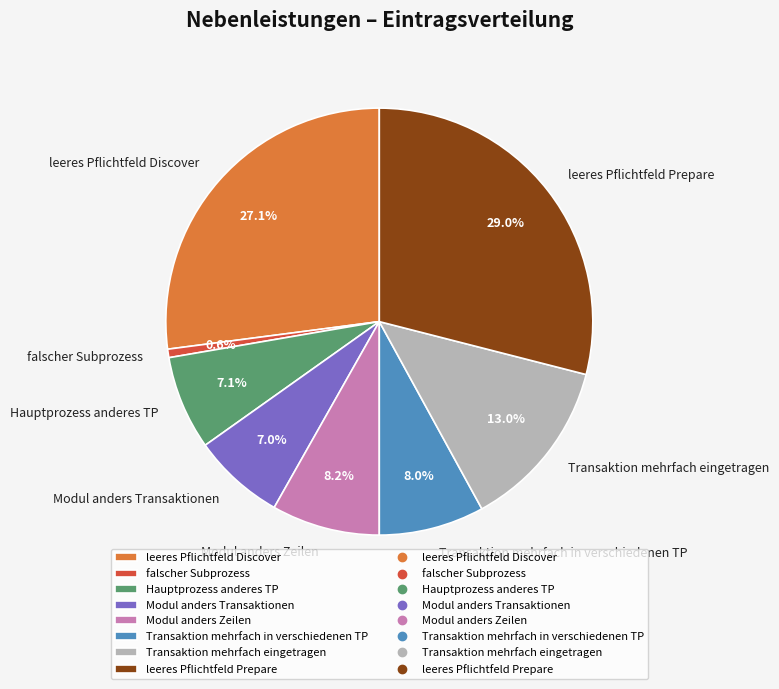

What percentage is the Modul anders Zeilen slice, to the nearest percent?

8%